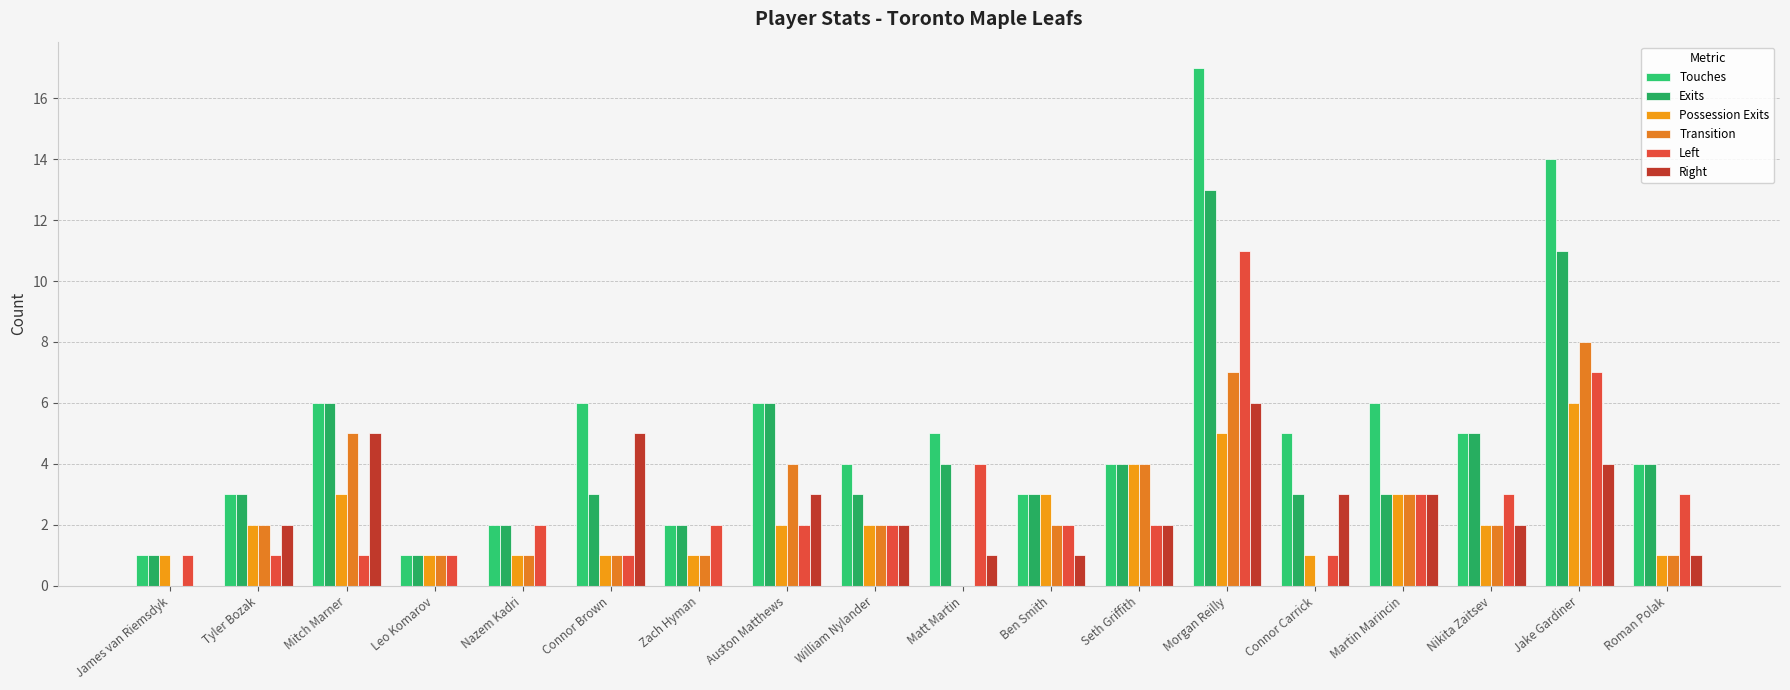

What is the difference between the second highest and second lowest values in the Right series?

5